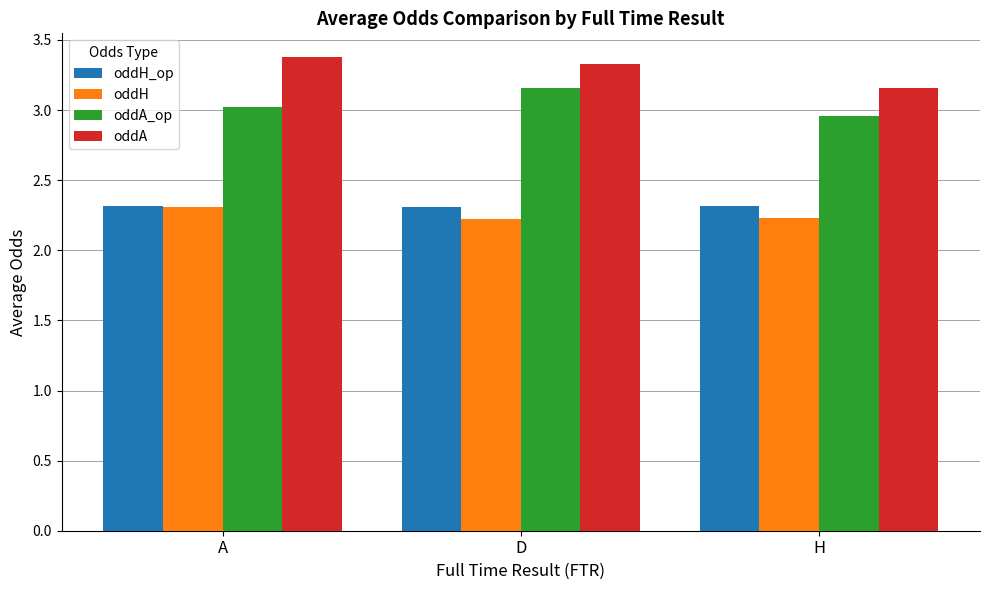

What is the sum of all oddA_op values?

9.1